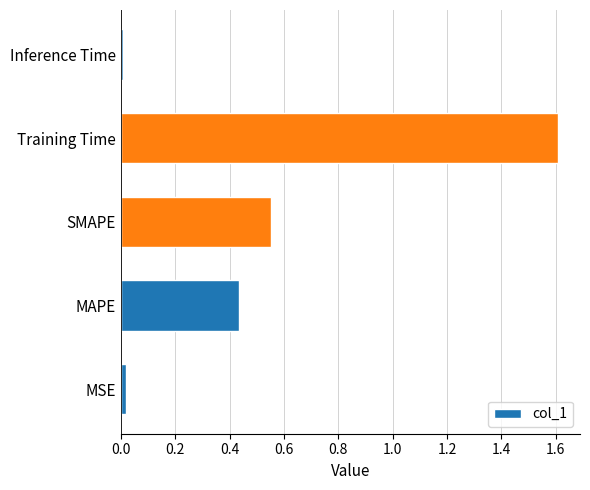

Which has a higher value, SMAPE or Inference Time?

SMAPE